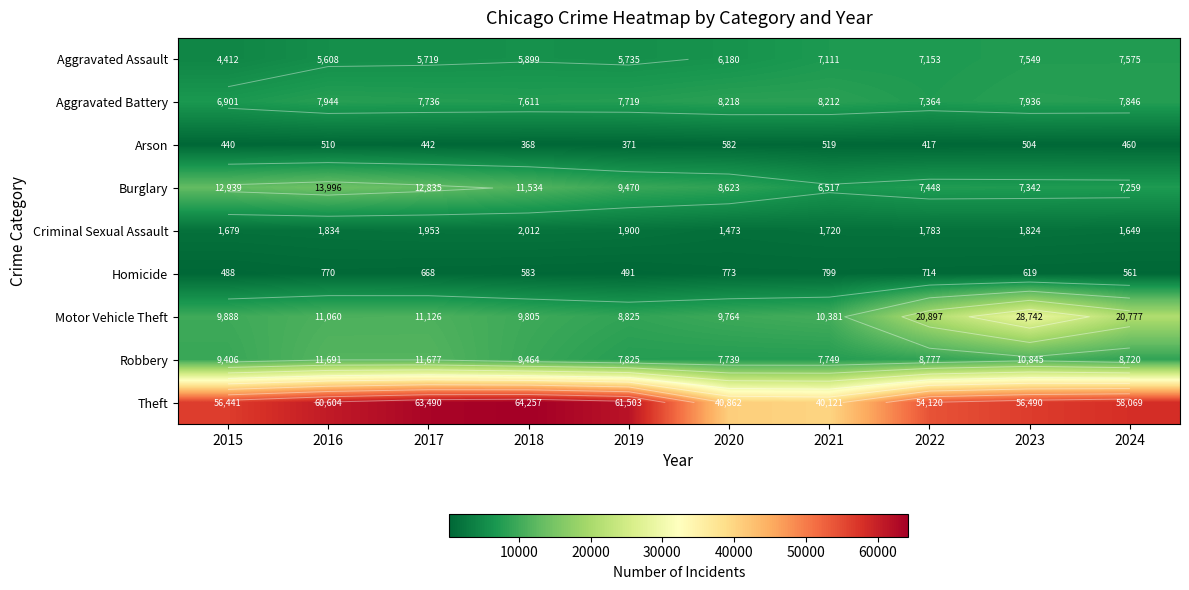

What is the spread (max minus min) of values at 2017?

63048